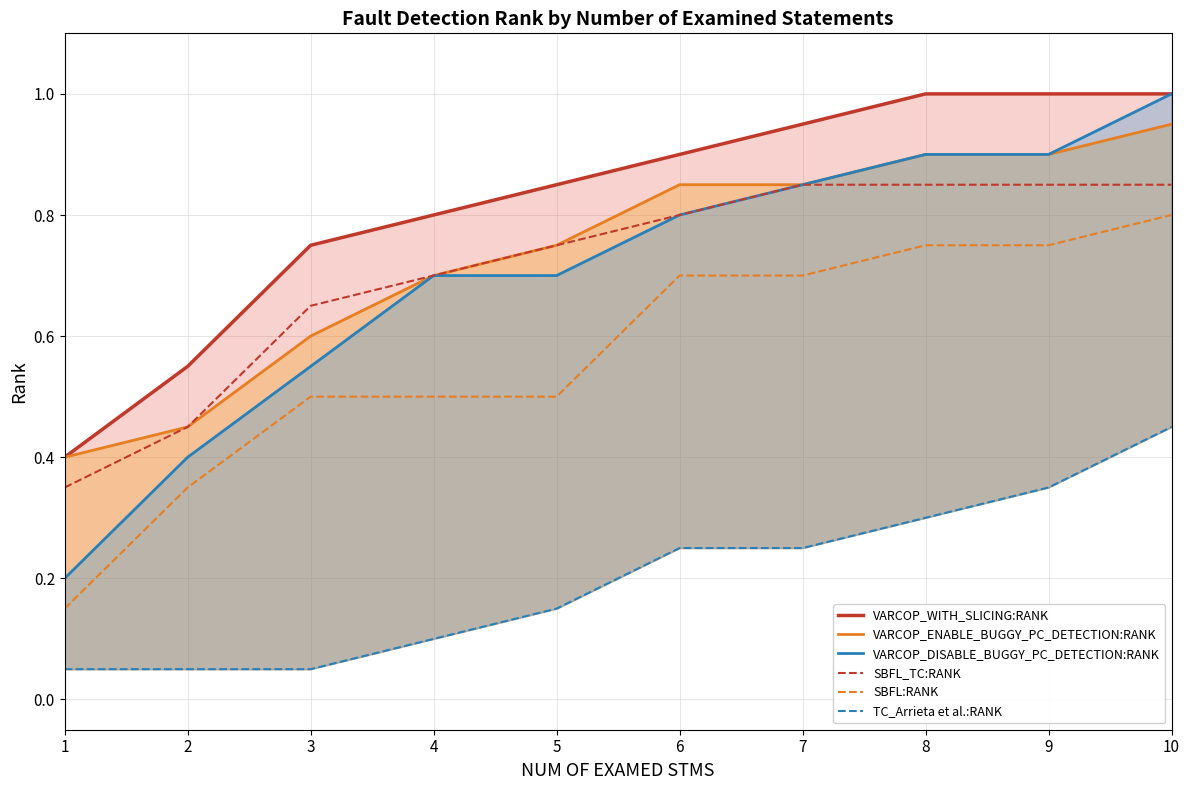

Between 5 and 6, which is larger?

6